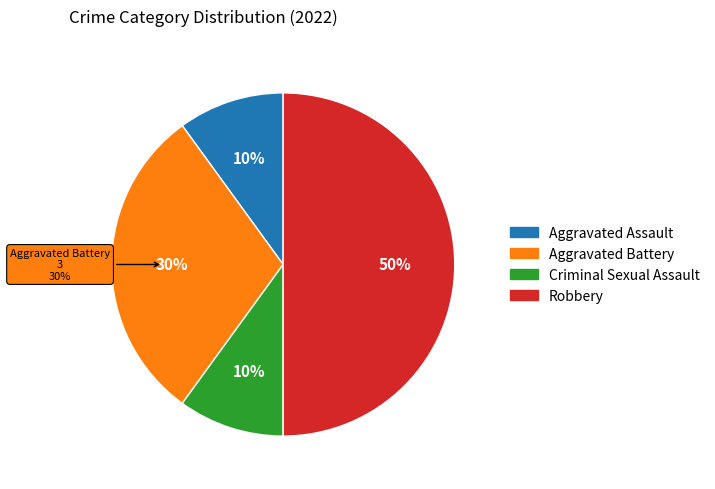

To the nearest percent, what is the combined percentage of Robbery and Aggravated Assault?

60%